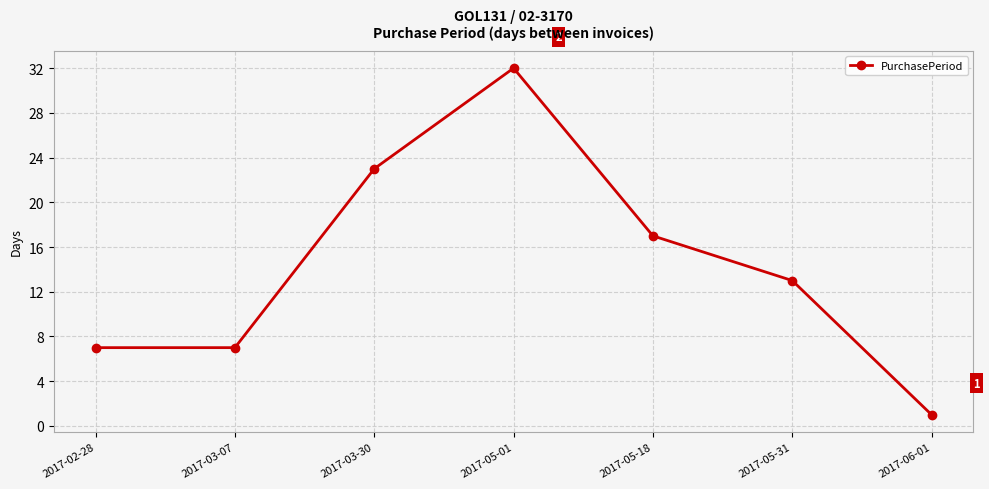

Reading right to left, transcribe all the data shown in this chart.

2017-06-01=1	2017-05-31=13	2017-05-18=17	2017-05-01=32	2017-03-30=23	2017-03-07=7	2017-02-28=7